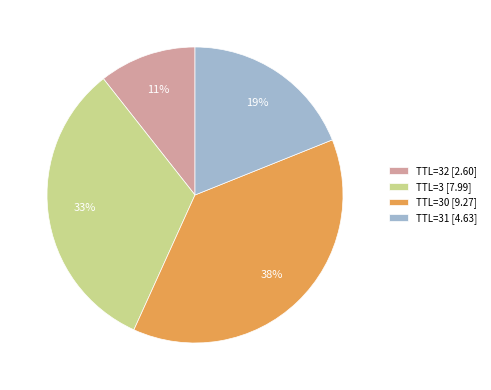

What is the largest slice in the pie chart?

TTL=30 [9.27]